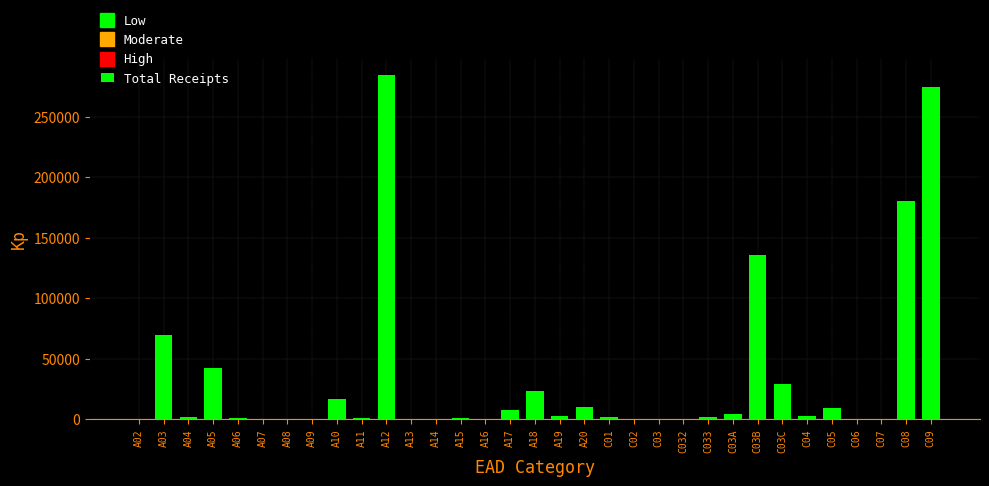

What is the change in value from A18 to A20?

-13297